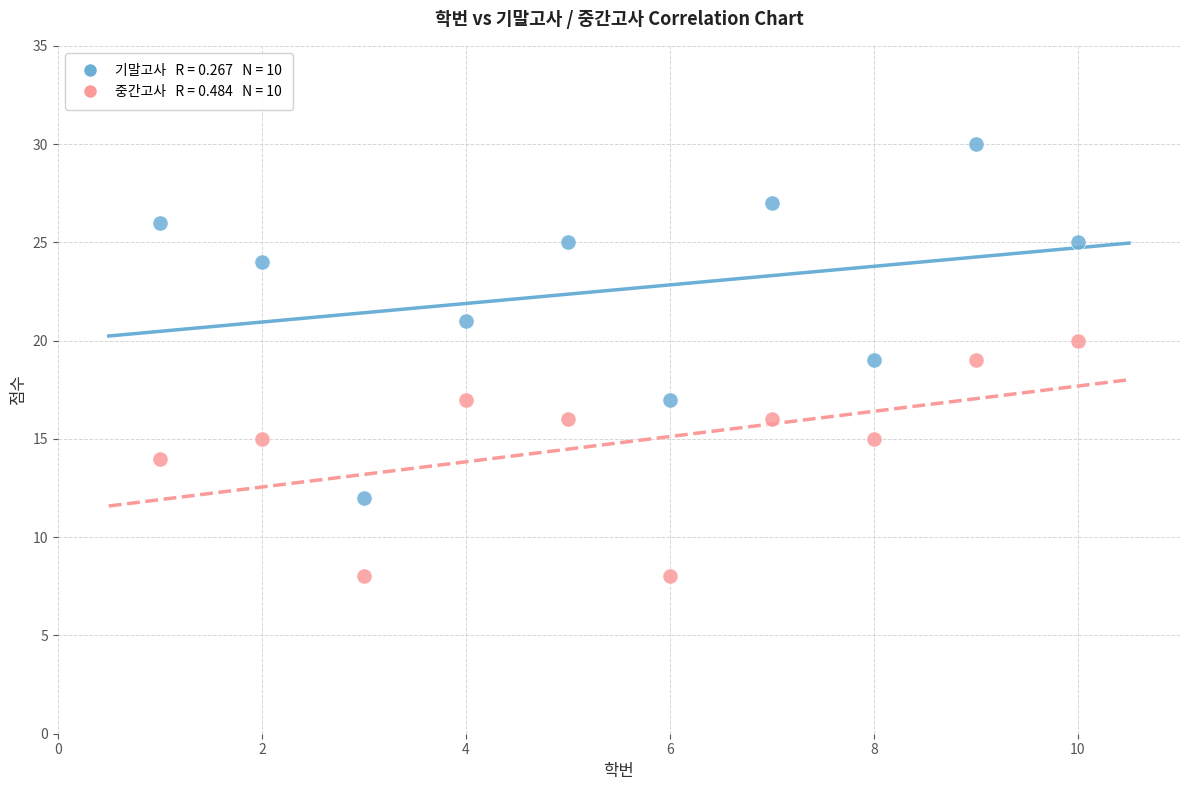

Across all data points, what is the range of X values (max minus min)?

9